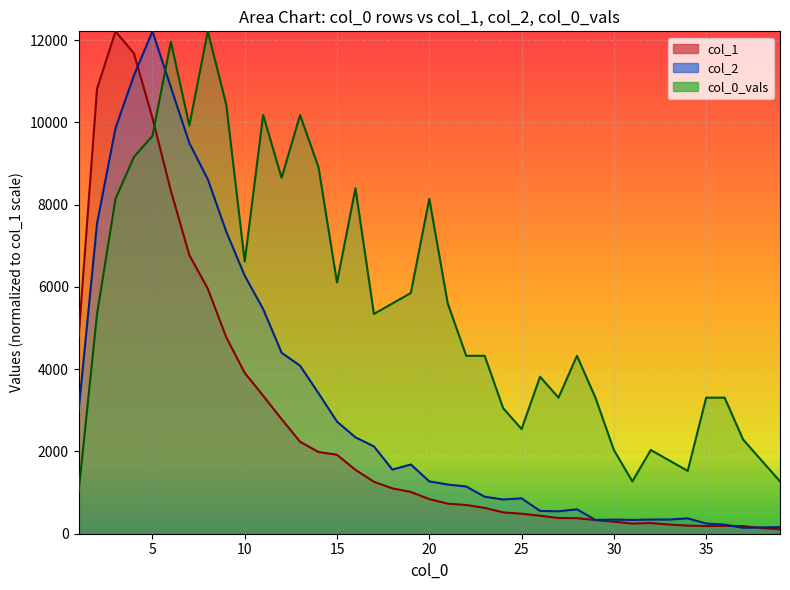

Between 18 and 29, which series saw the biggest shift?

col_0_vals